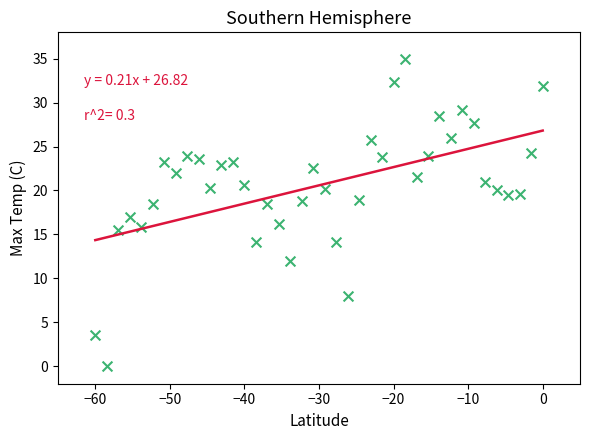

What is the range of Y values (max minus min)?

35.0